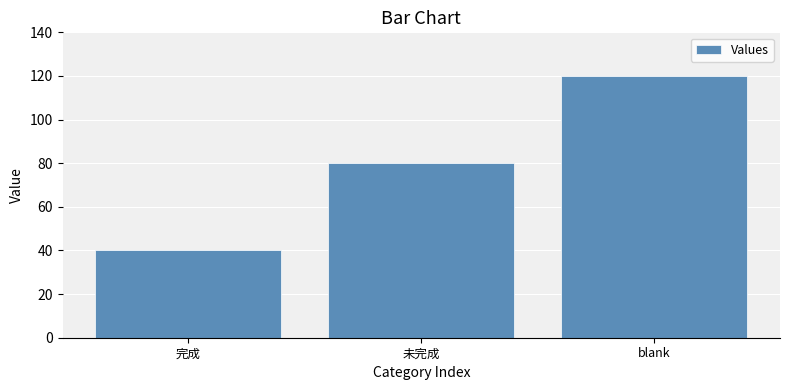

What is the label of the 1st bar from the left?

完成